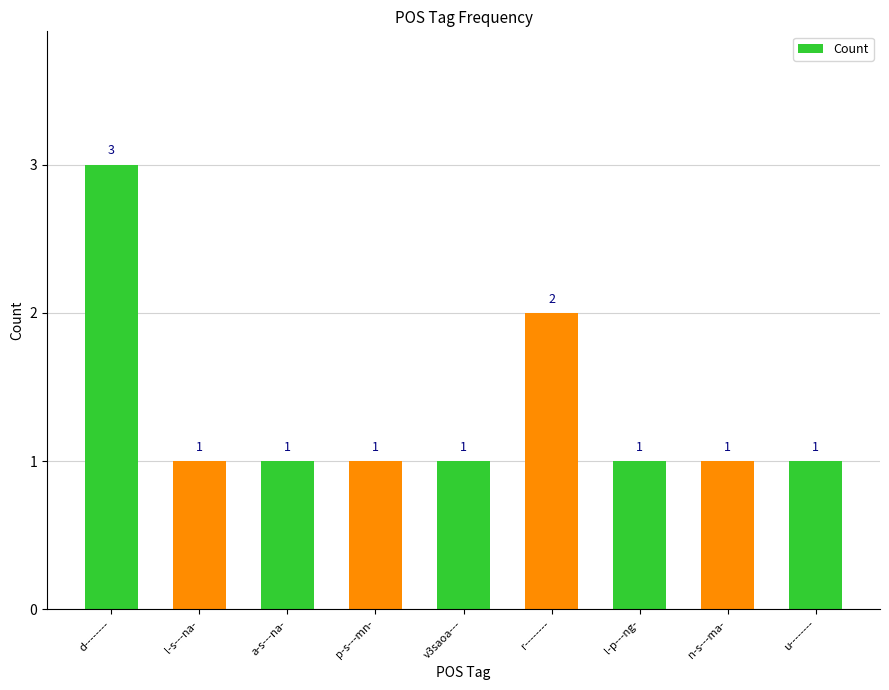

What is the greatest value displayed?

3